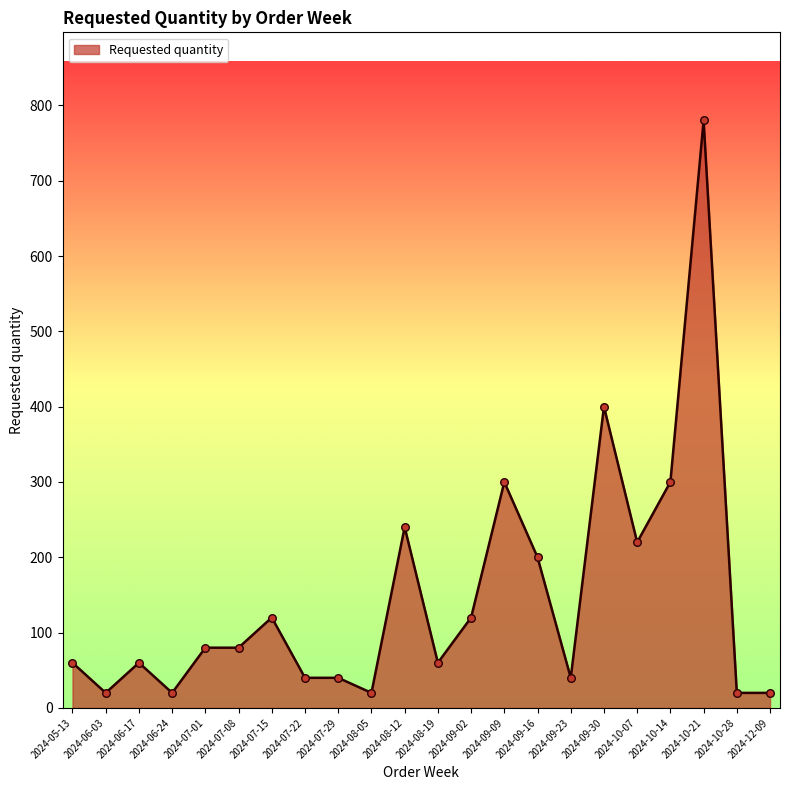

Approximately how many times larger is the value at 2024-07-01 compared to 2024-09-23?

2.0